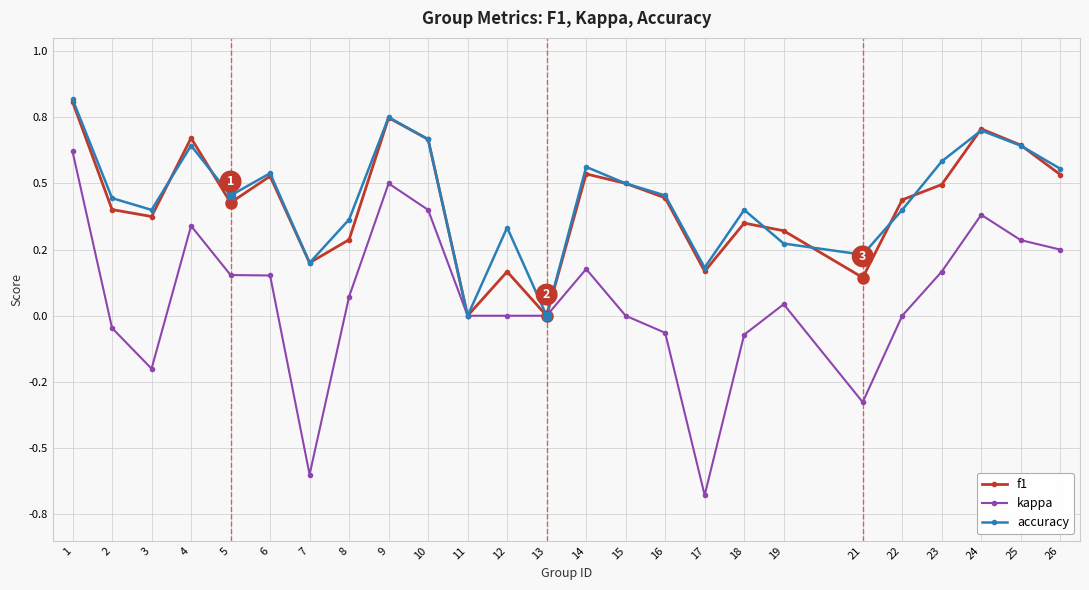

What are all the series names shown in the legend?

f1, kappa, accuracy